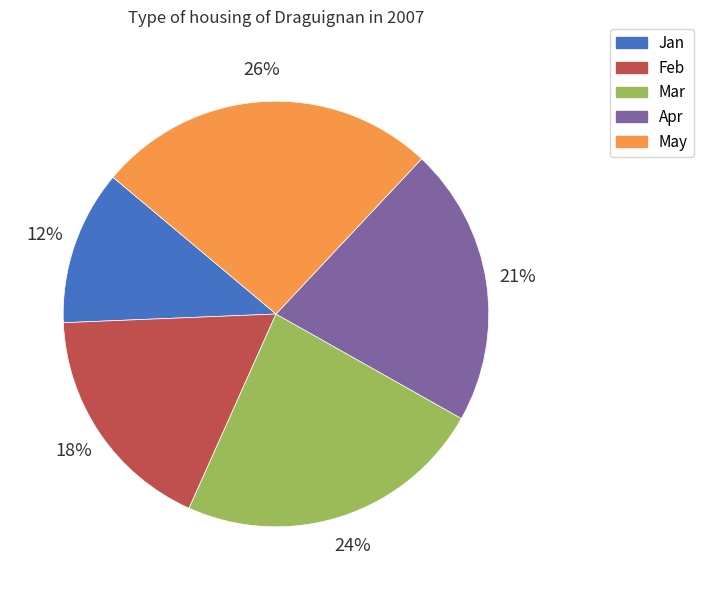

Rank the categories by value from lowest to highest.

Jan, Feb, Apr, Mar, May